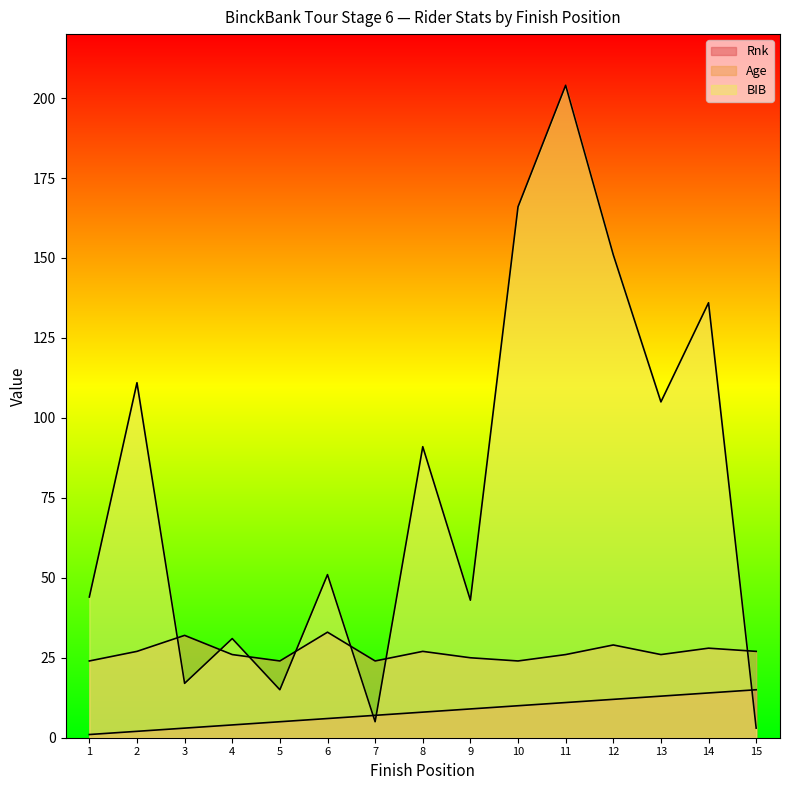

What are all the series names shown in the legend?

Rnk, Age, BIB